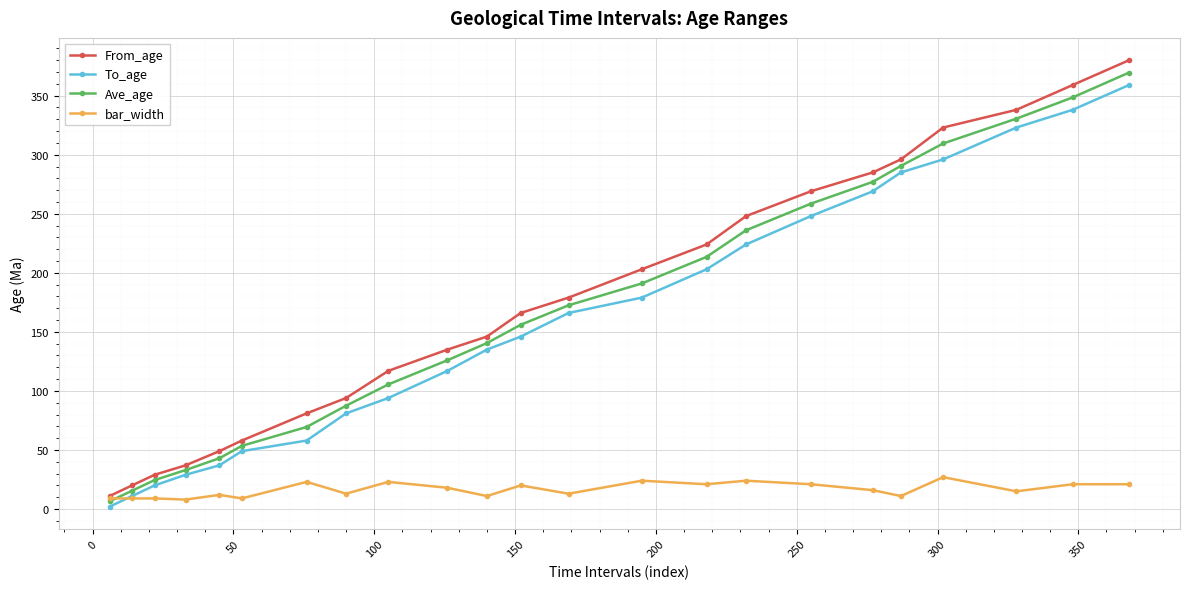

True or false: Ave_age has more than 2 interior local peaks.

False